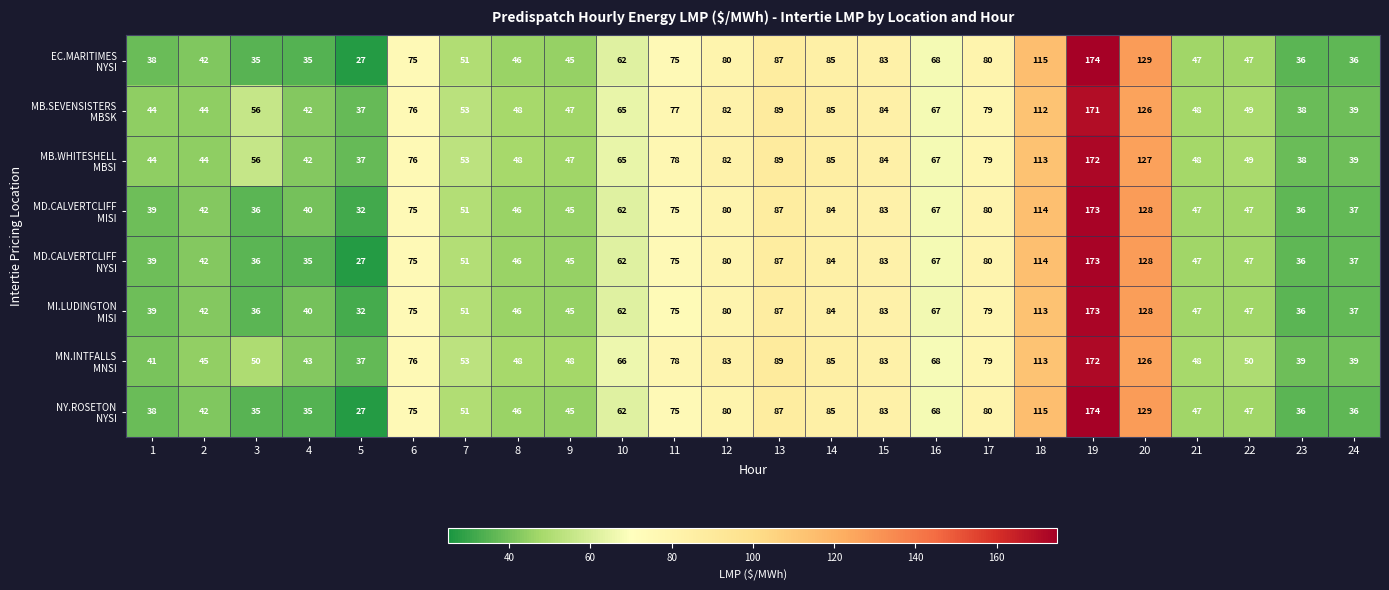

Which category has the highest value across all series?

19